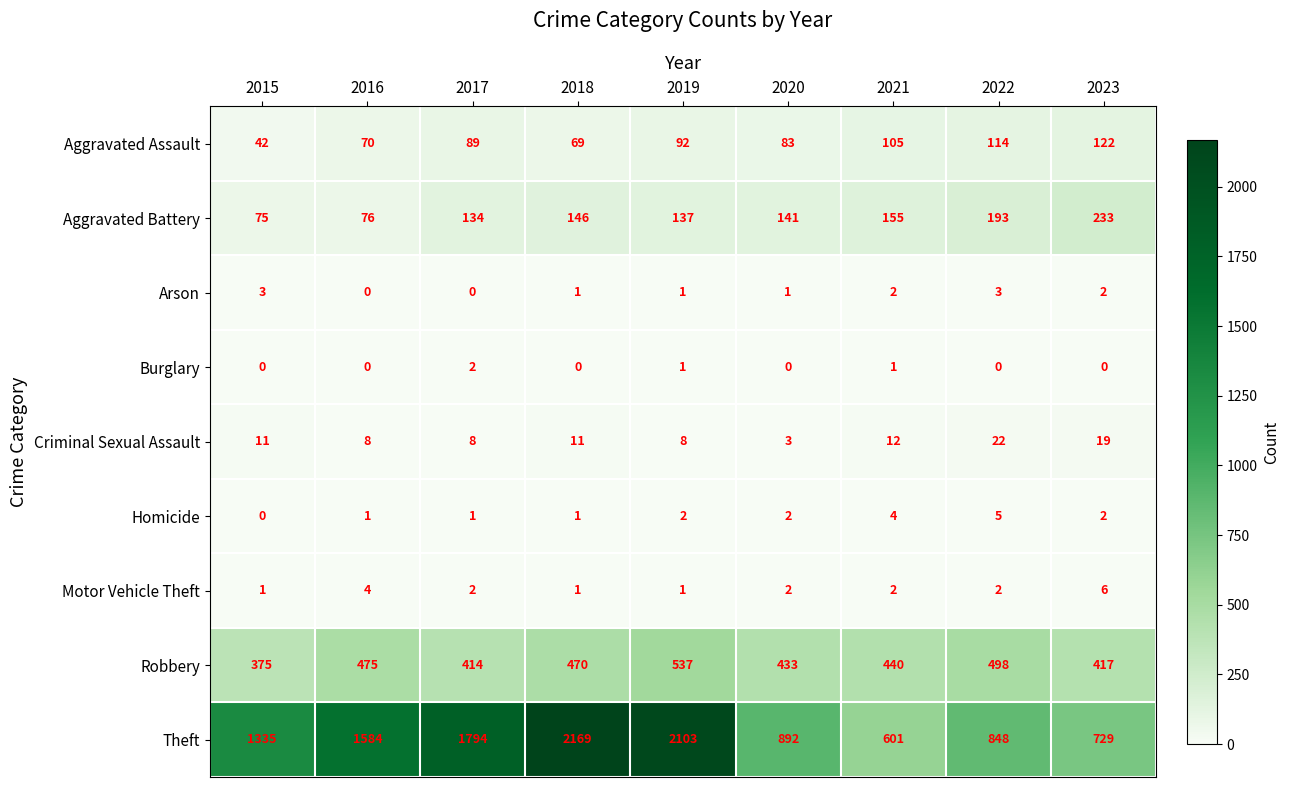

Which category has the highest value across all series?

2018